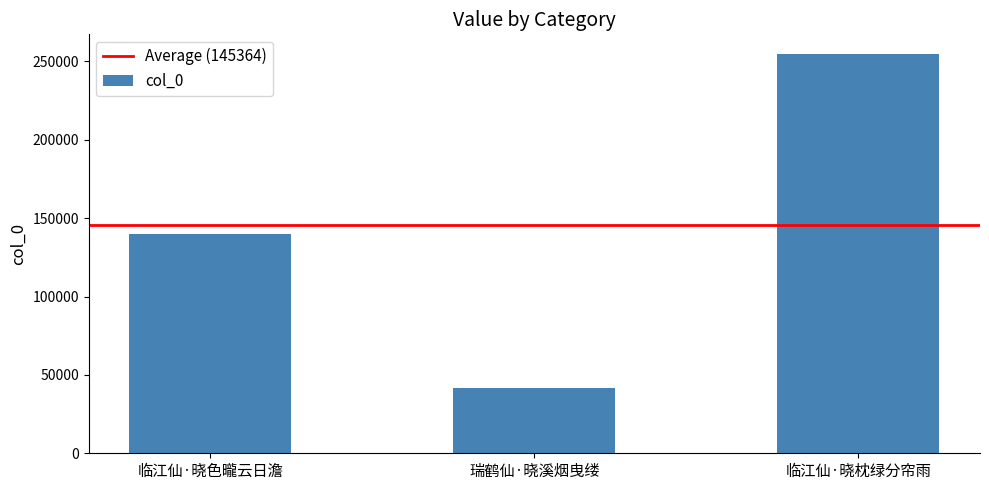

What is the minimum value shown in the chart?

41879